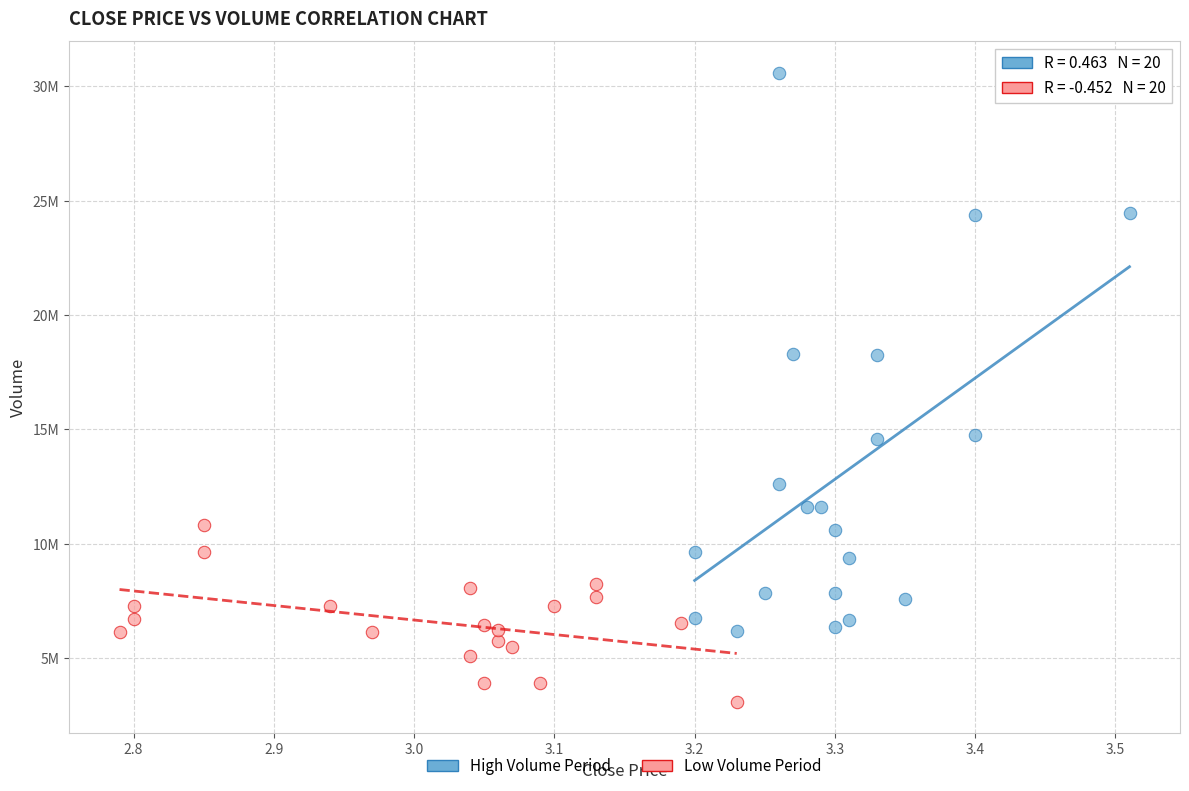

Which series contains the highest Y value?

High Volume Period